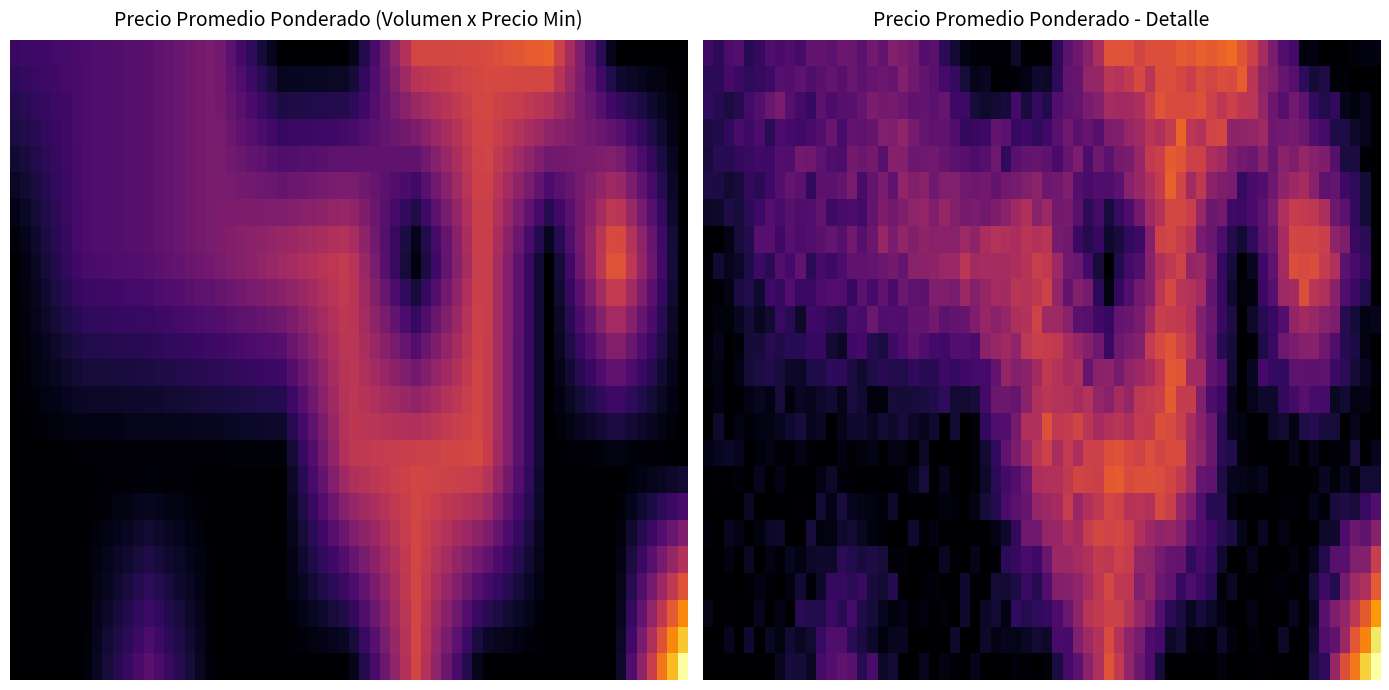

The chart shows a value of 1048 at 200_750. True or false?

False